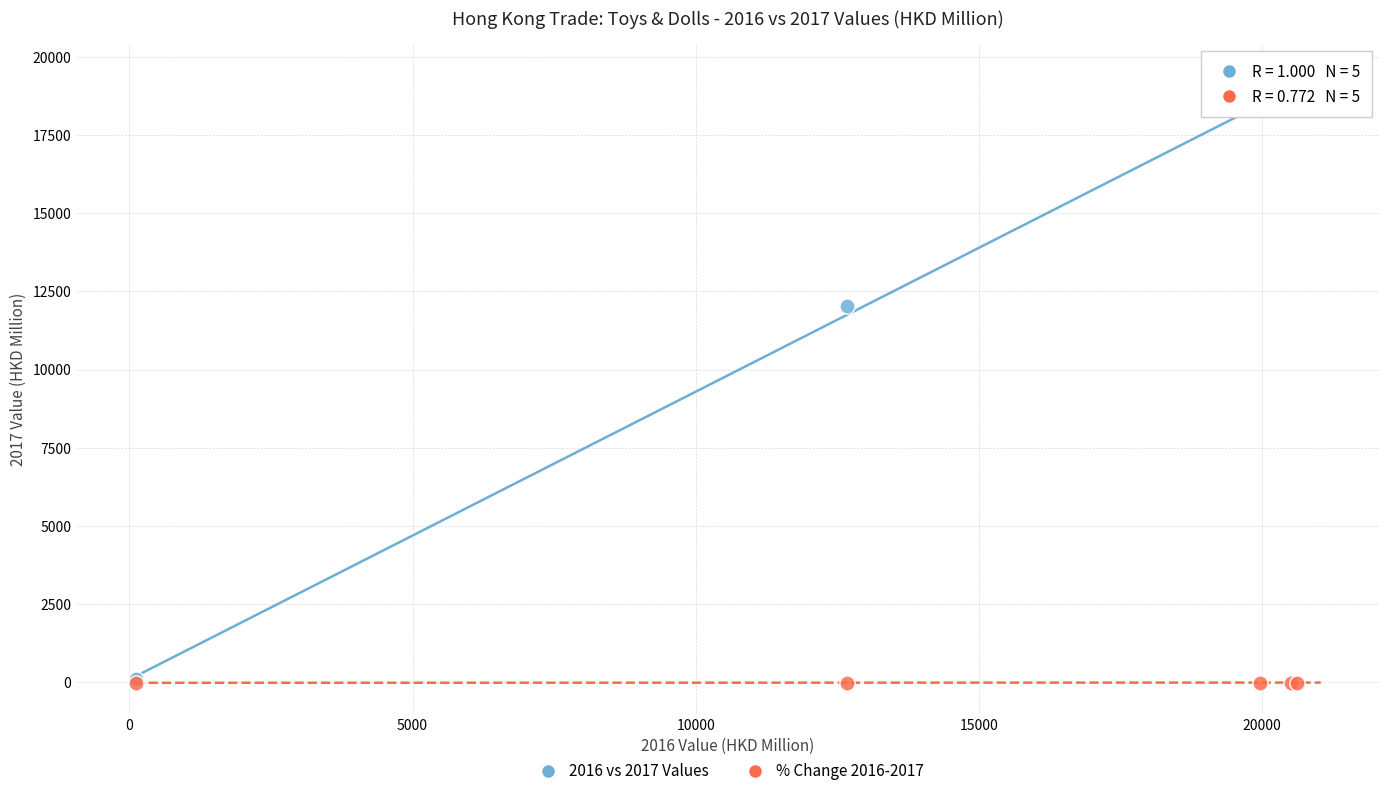

Across all series, what Y value is closest to 9487?

12016.8